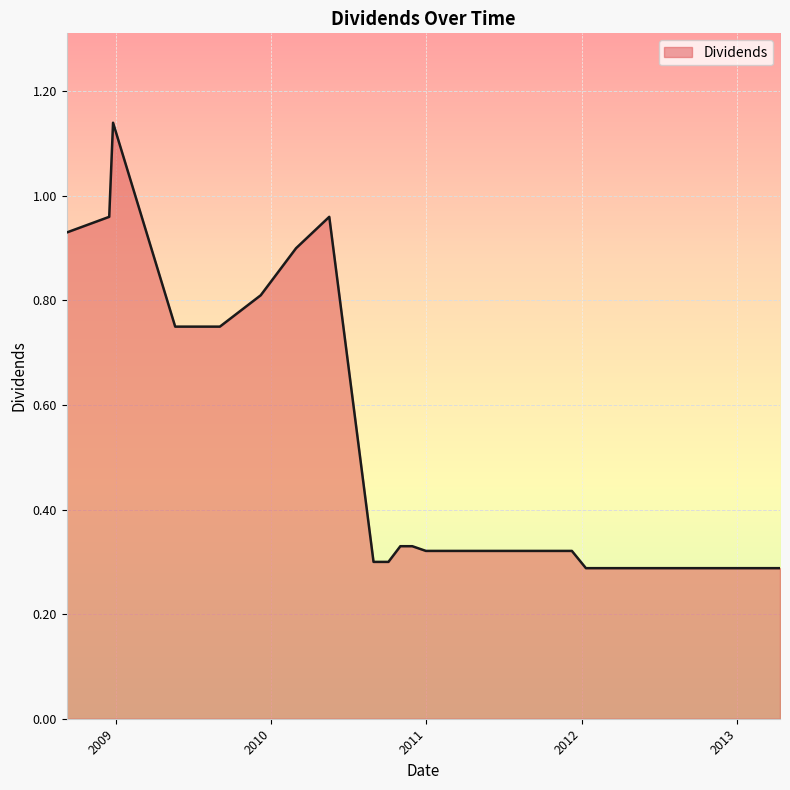

What is the difference between the maximum and minimum values?

0.9